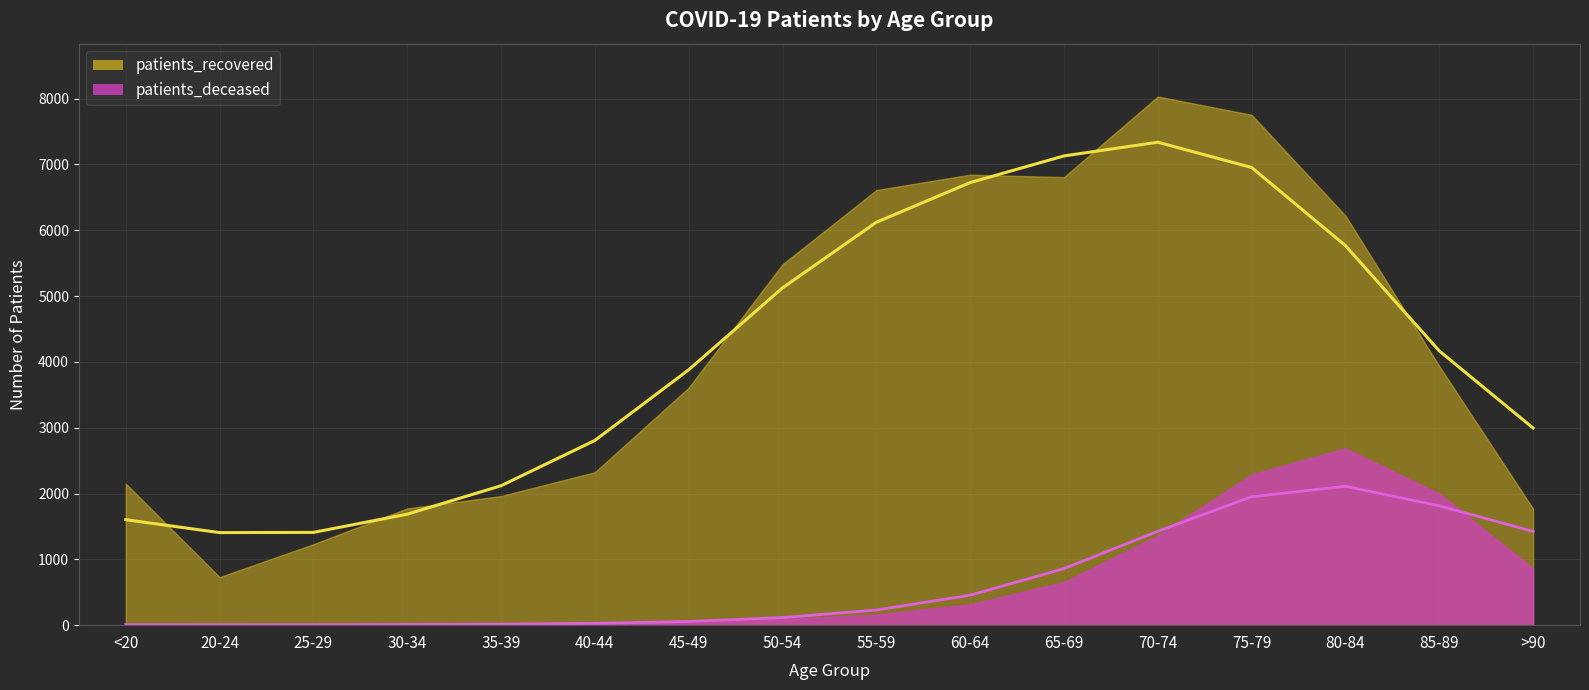

What is the average value?

4201